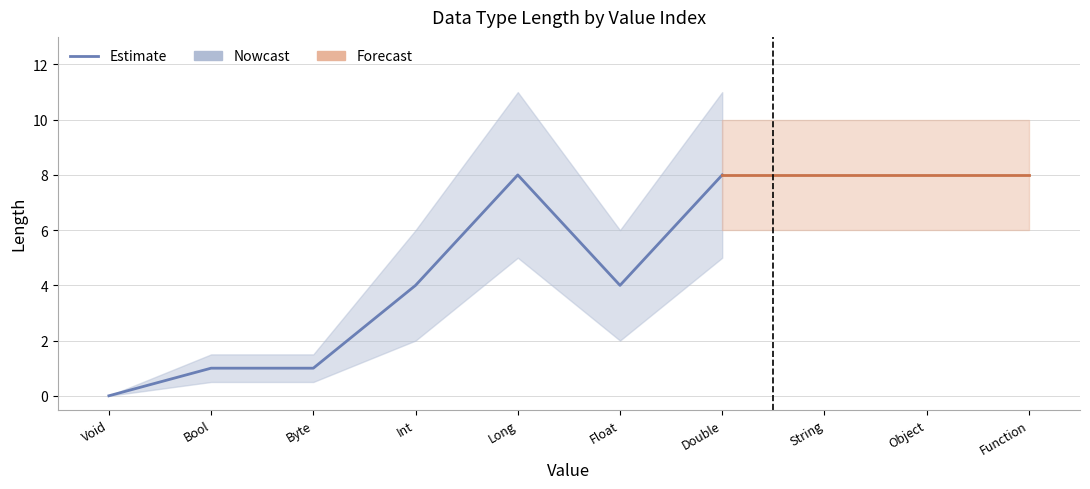

How many lines are shown in the chart?

1